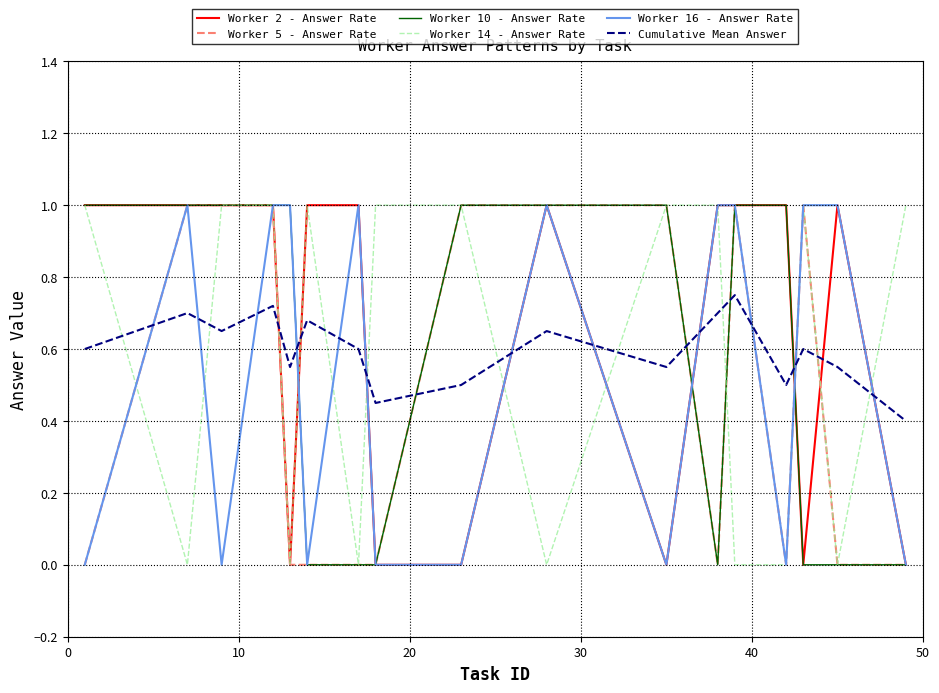

What is the maximum value shown in the chart?

1.0